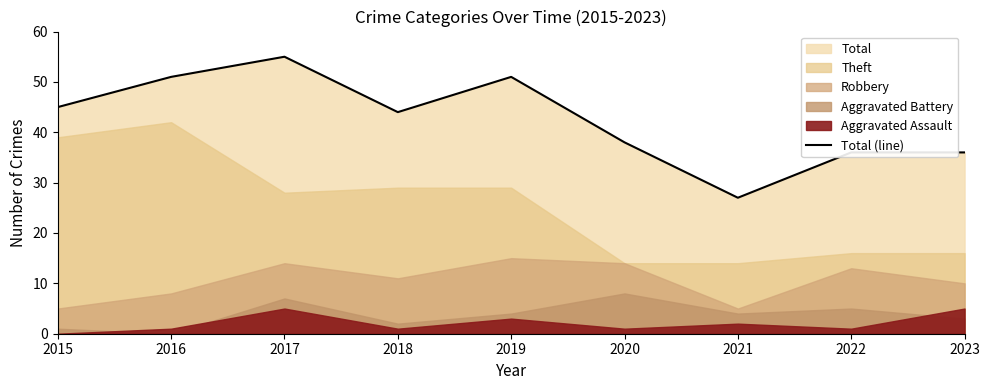

What is the sum of the values at 2015 and 2019?

96